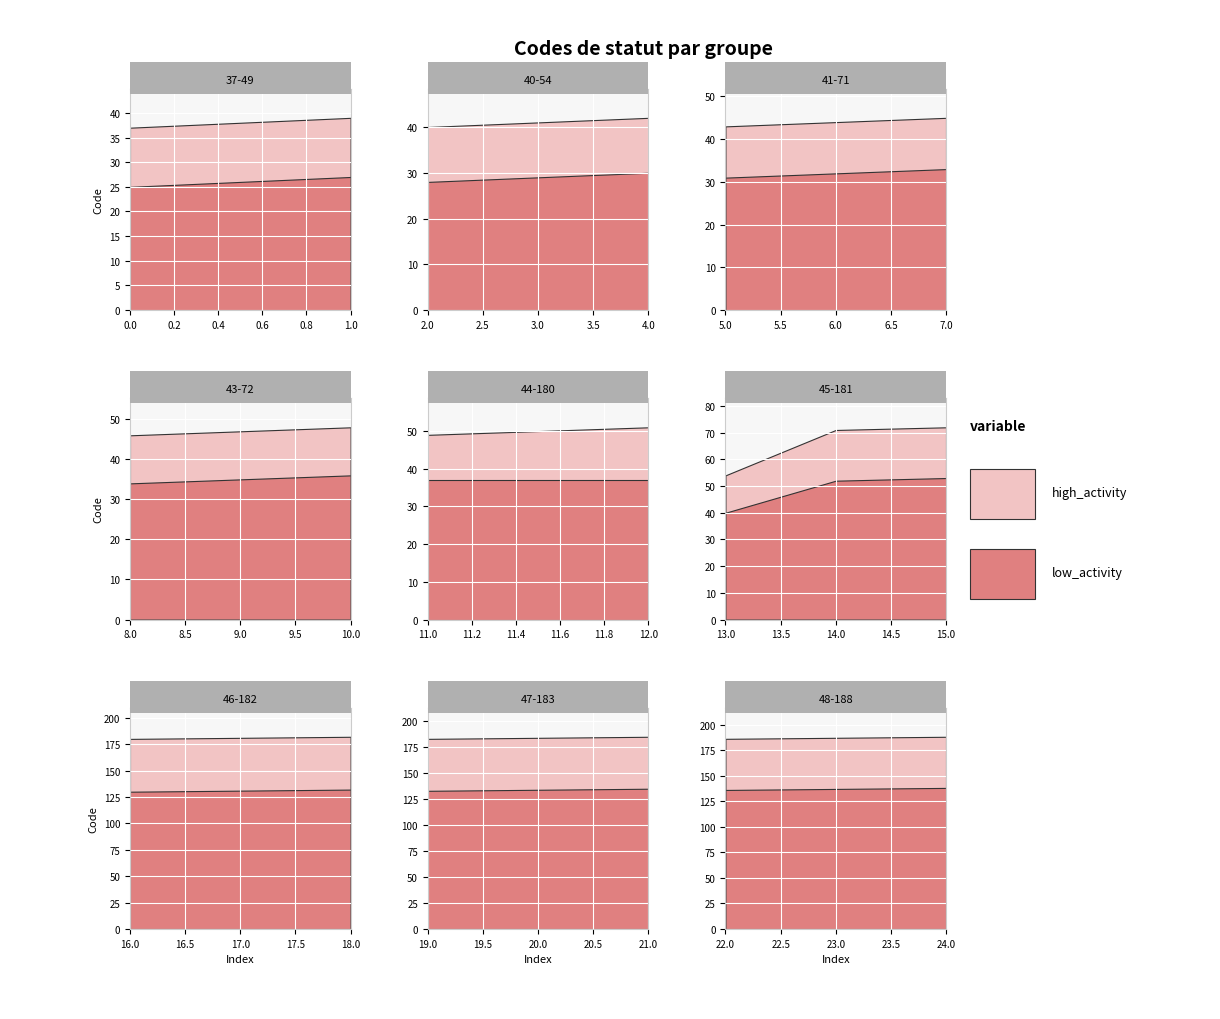

List the series in order of their peak value, lowest first.

low_activity, high_activity